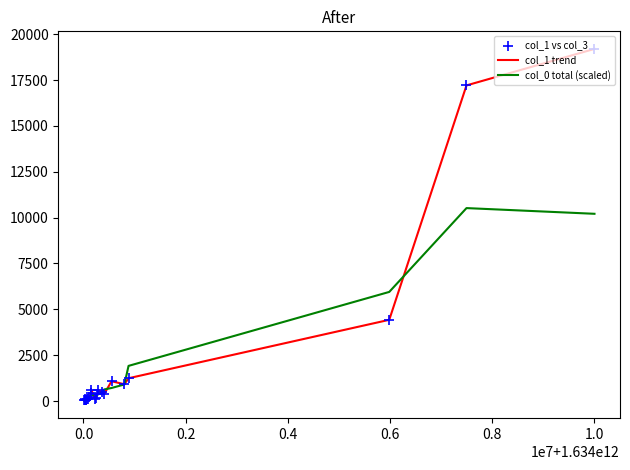

Which series has the widest spread of values?

col_1 trend